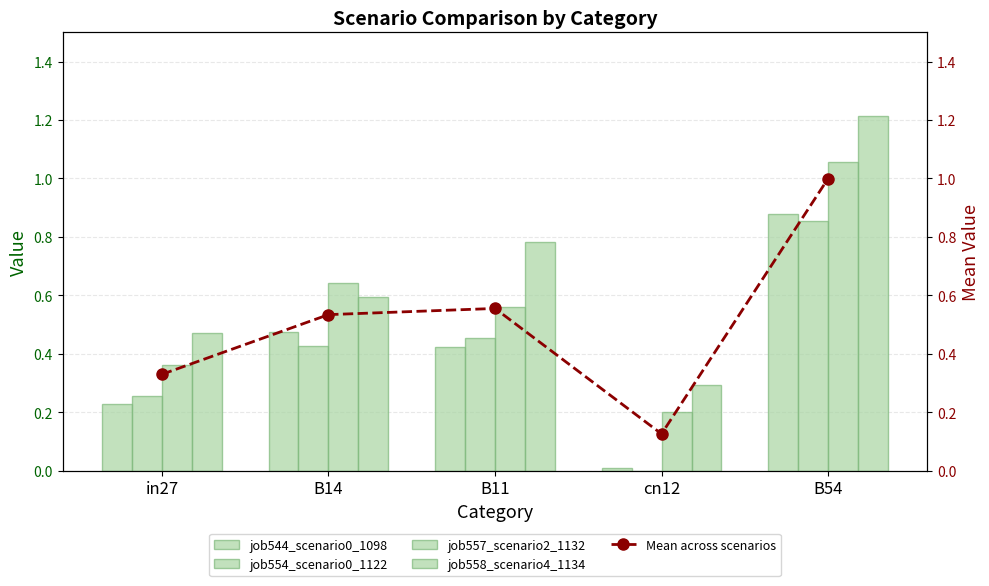

Which category has the highest value across all series?

B54